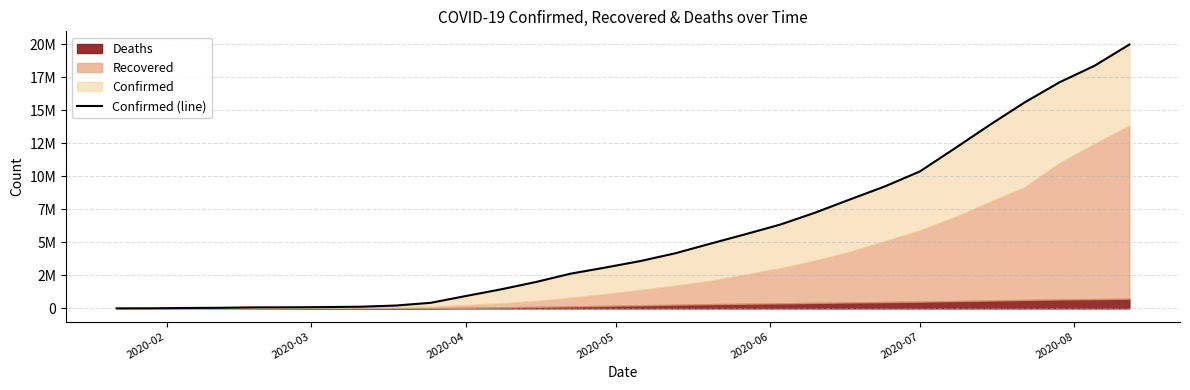

Reading right to left, list all the values displayed in this chart.

19962491	18354342	17106007	15581009	13876441	12102328	10359678	9229730	8242999	7239619	6337149	5605154	4893186	4170424	3581342	3090445	2626321	1991562	1436198	935197	422915	214894	125048	98461	81376	75652	45229	27643	6167	557